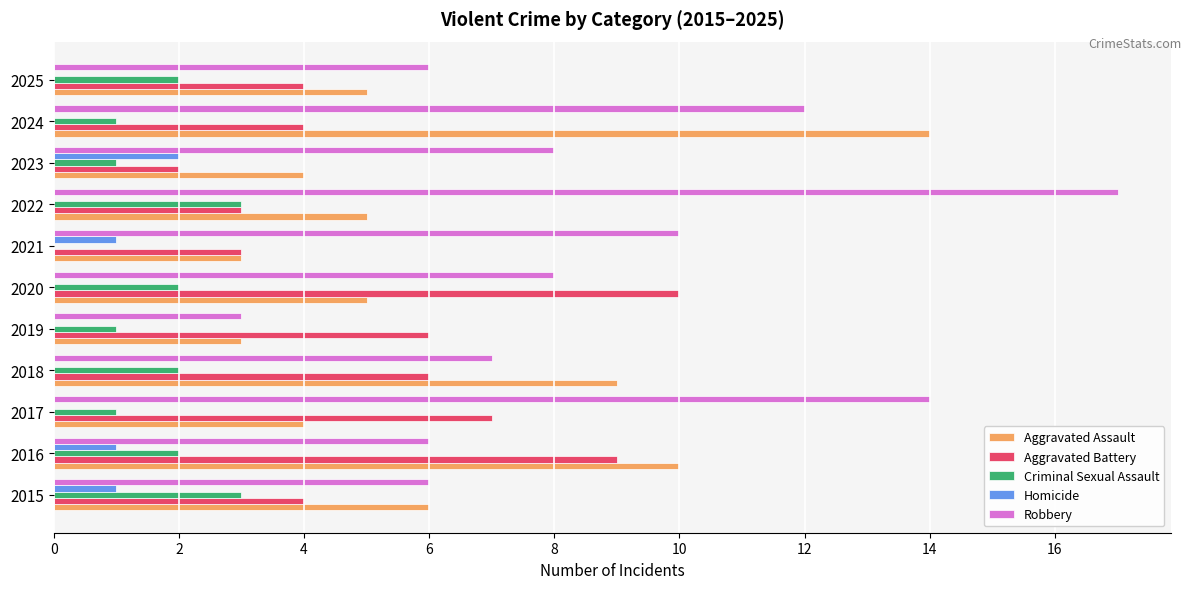

What is the total value across all series at 2023?

17